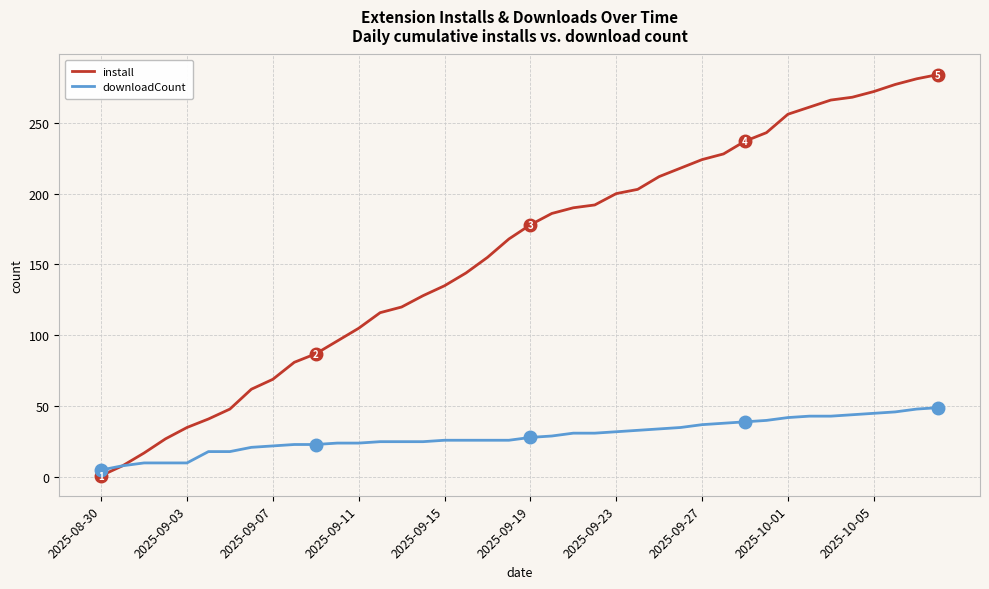

Which series has the largest range (max minus min)?

install